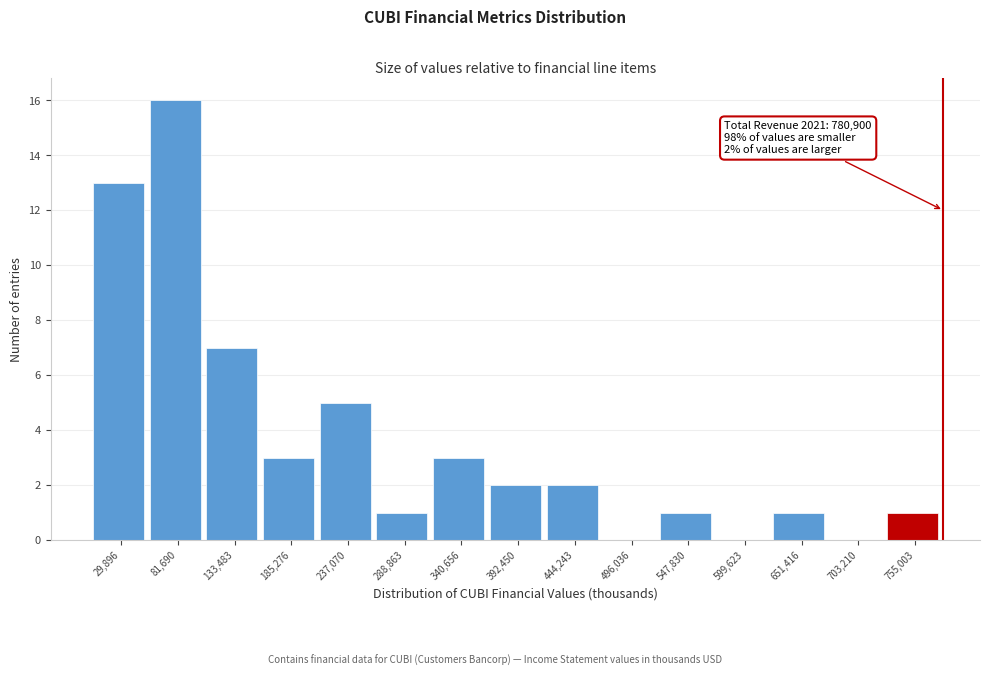

Which range on the x-axis has the tallest bar?

60000 to 110000